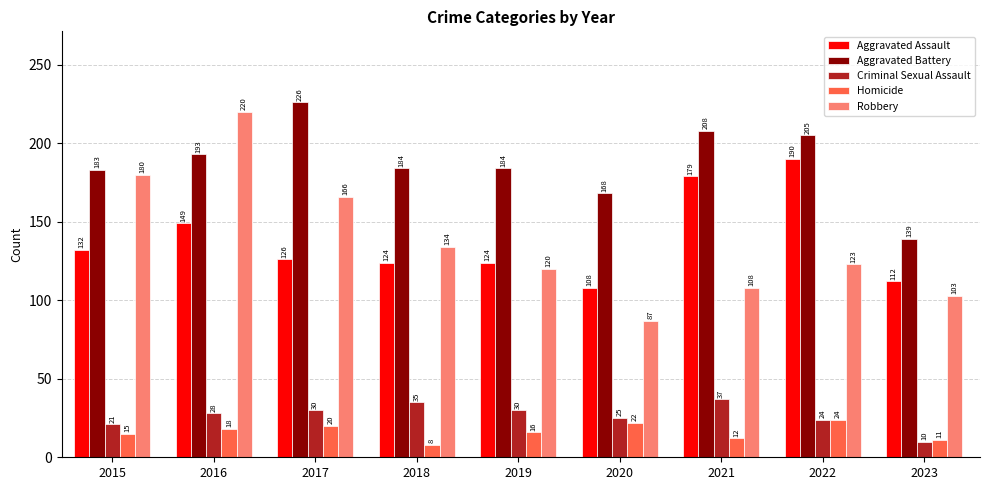

Is the value of Criminal Sexual Assault at 2015 greater than the value of Aggravated Battery at 2017?

No